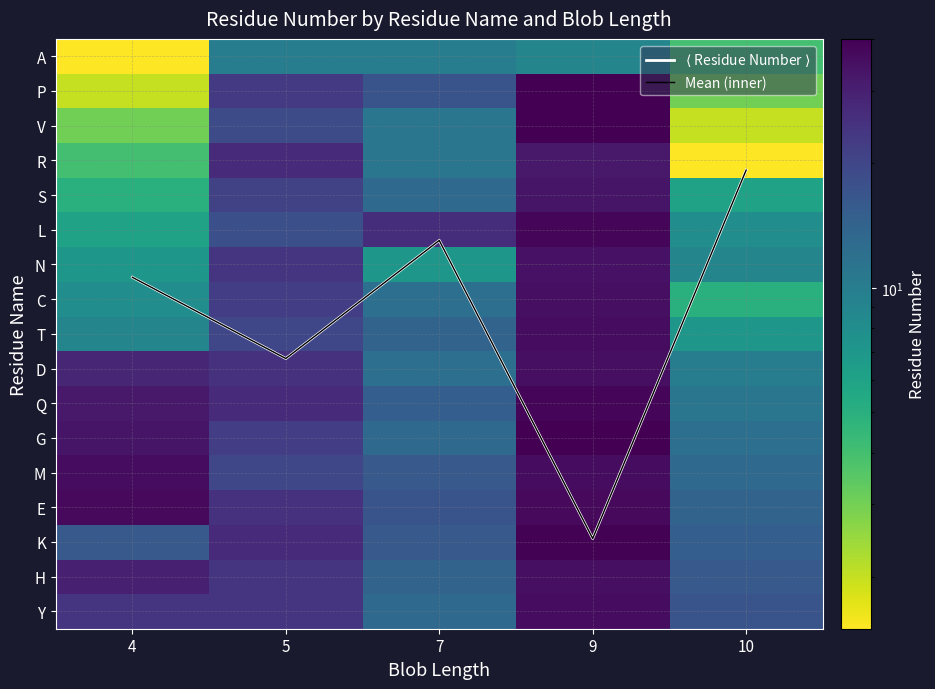

The V series shows 4.4 at 5. True or false?

False